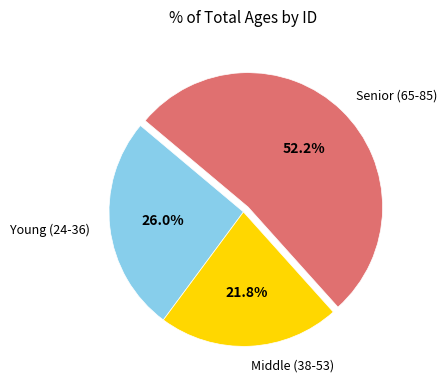

Which slice is the smallest?

Middle (38-53)